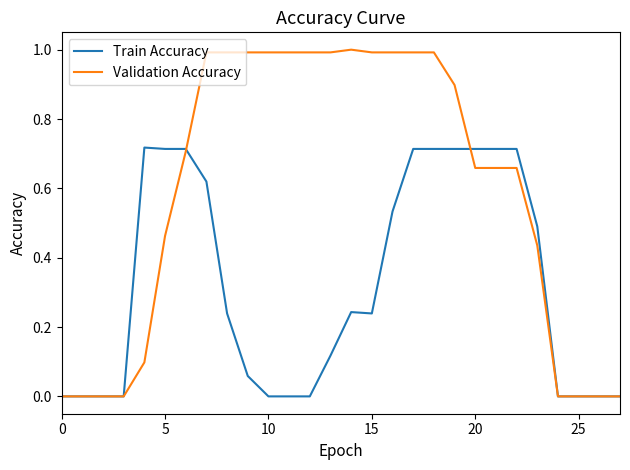

Which series has the widest spread of values?

Validation Accuracy